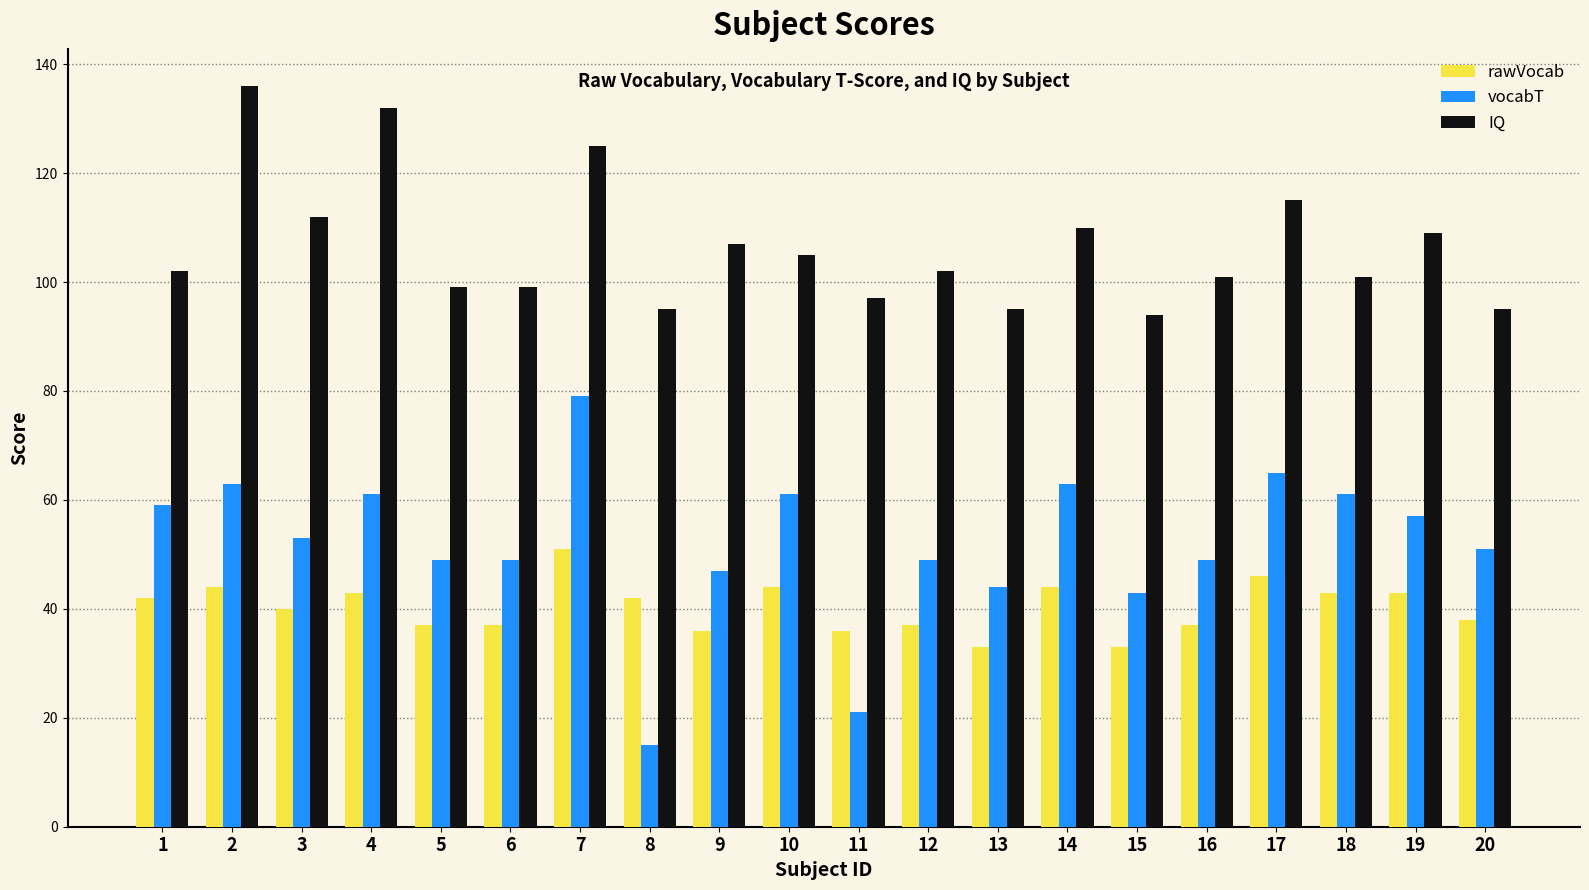

How many bars are there in each group?

3